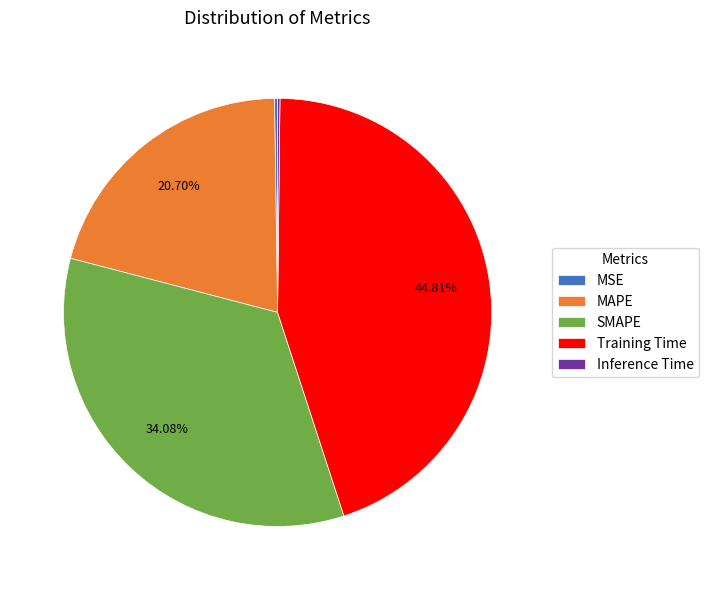

Which has a higher value, Training Time or MAPE?

Training Time